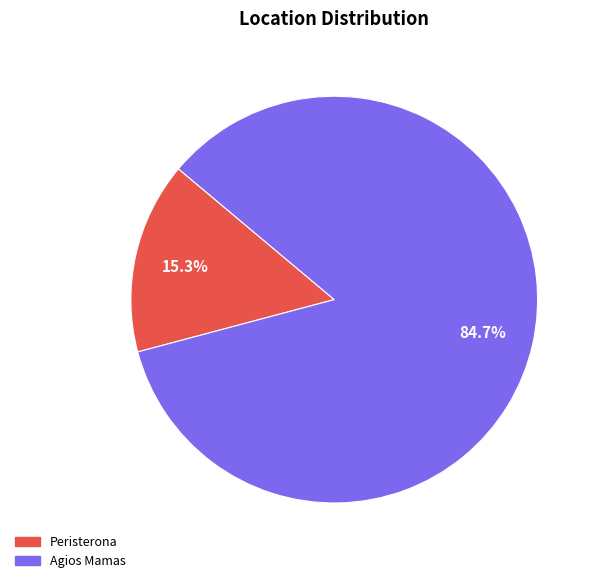

Does Peristerona represent more than half of the total?

No